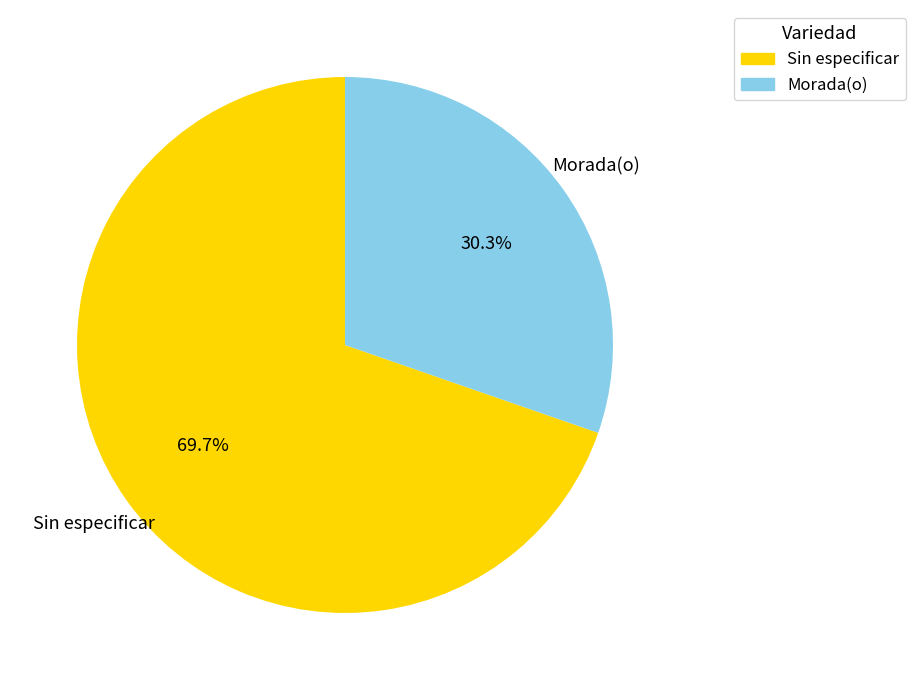

Is Morada(o) the majority of the pie?

No